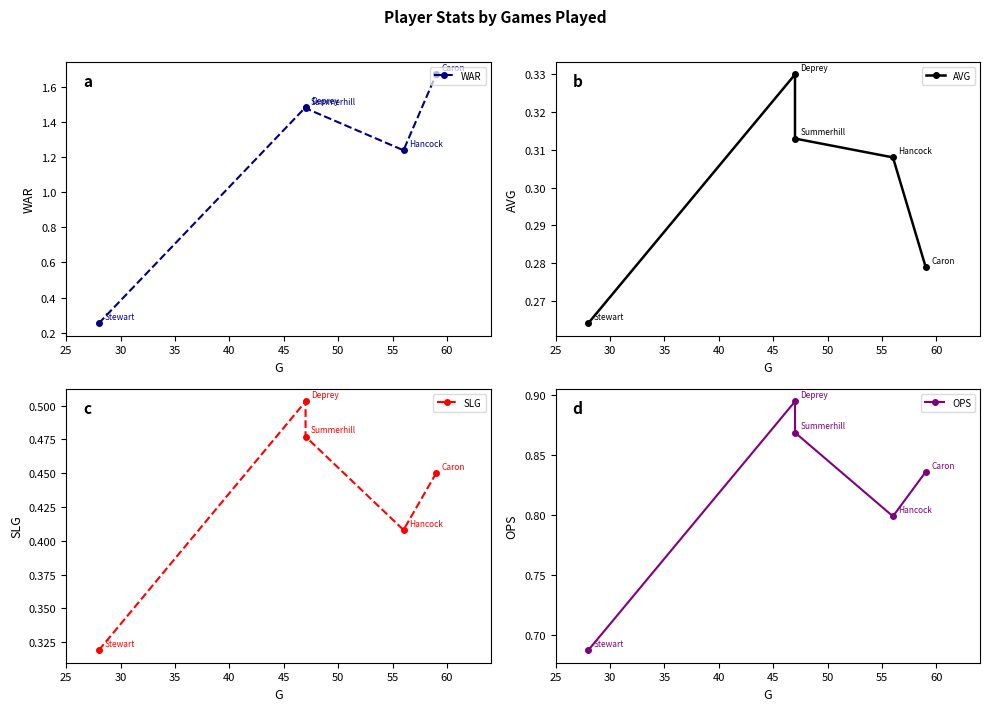

What are all the series names shown in the legend?

WAR, AVG, SLG, OPS